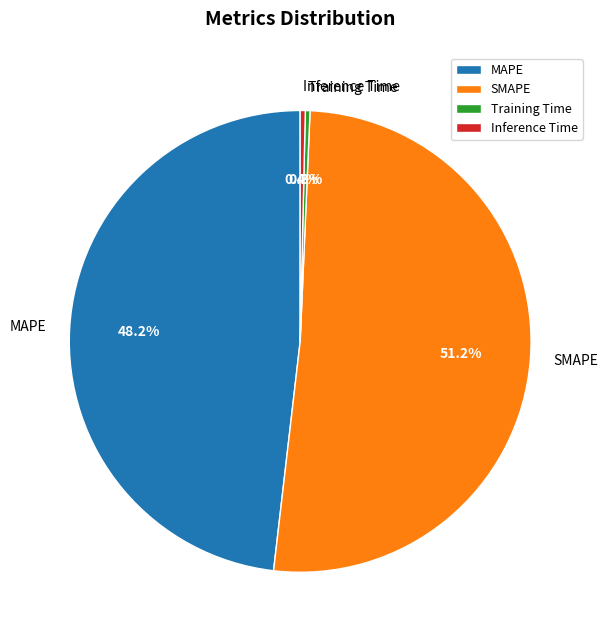

Which slice is the largest?

SMAPE